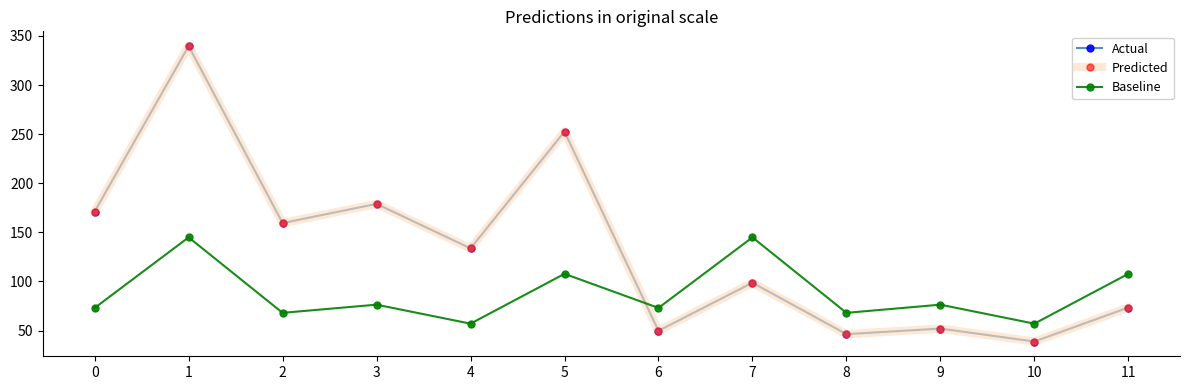

What is the difference between the second highest and second lowest values in the Baseline series?

87.9